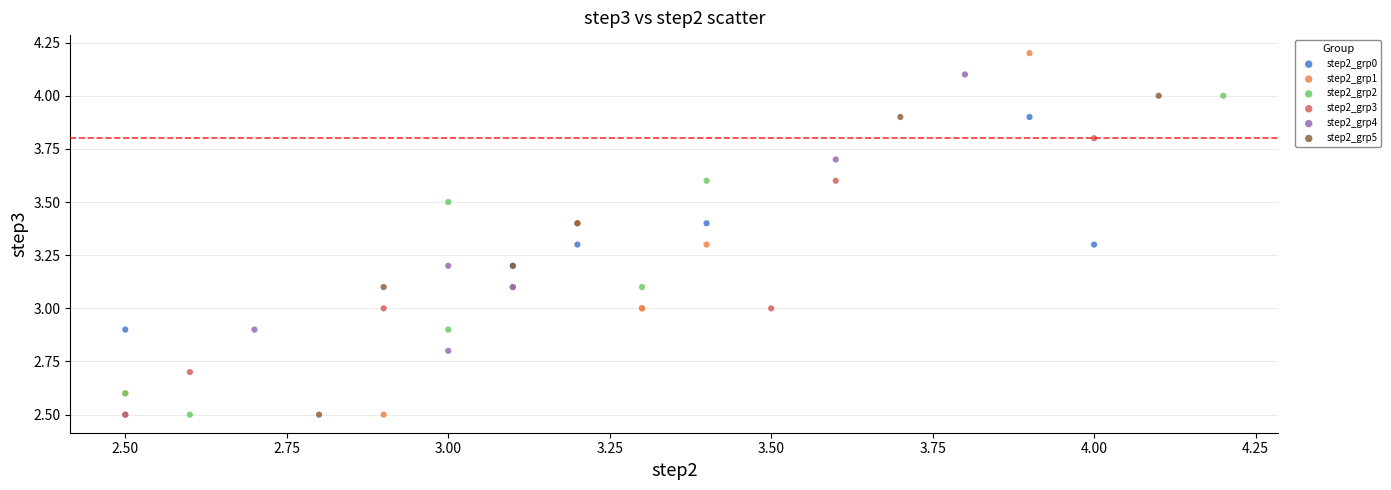

Which series contains the highest Y value?

step2_grp1